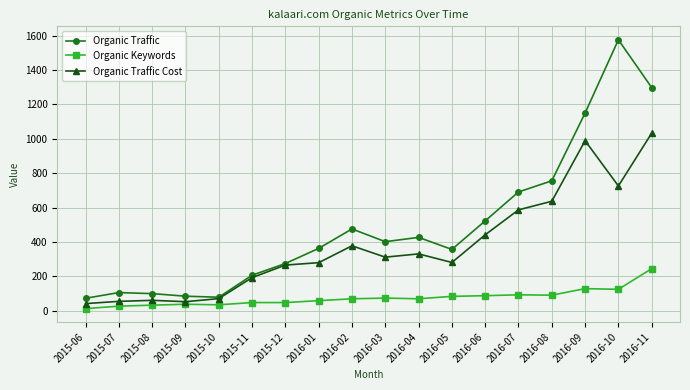

How many series are shown in this chart?

3